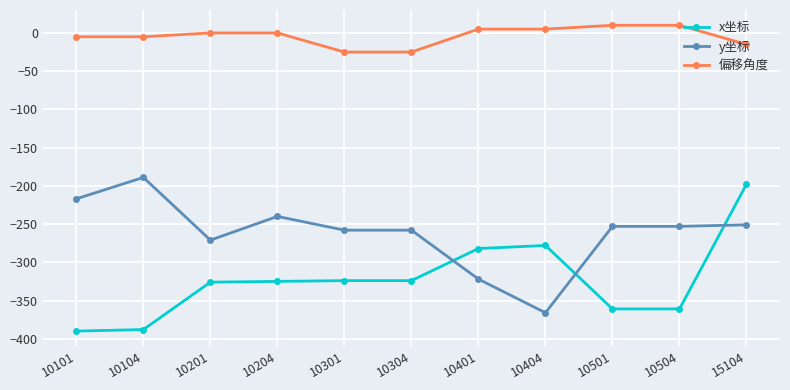

Which series has the largest total across all categories?

偏移角度